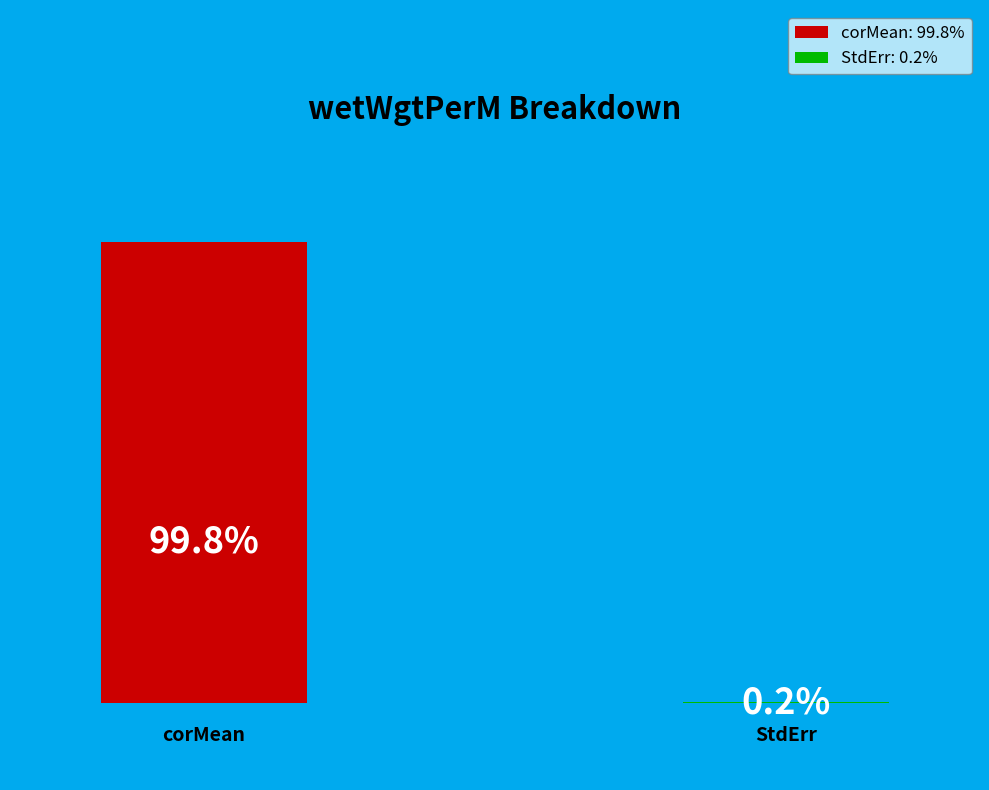

Rank the categories by value from highest to lowest.

corMean, StdErr